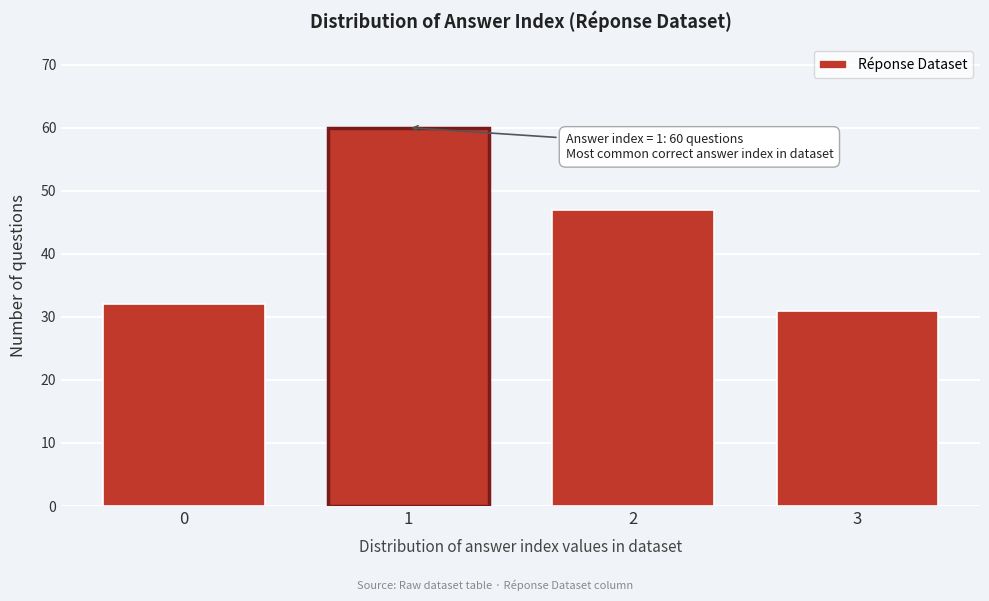

Reading left to right, extract all data points from this chart.

32	60	47	31